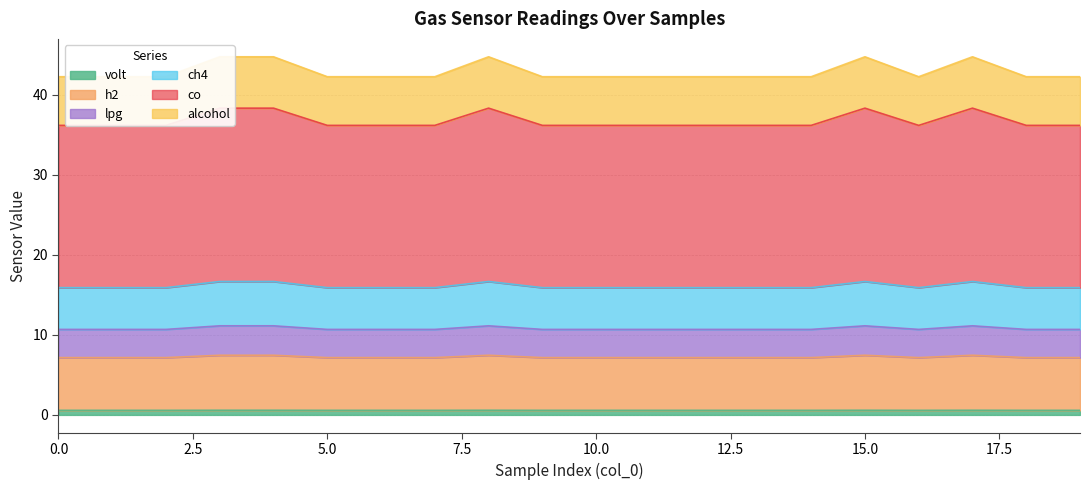

Which series changed the most between 4 and 17?

volt